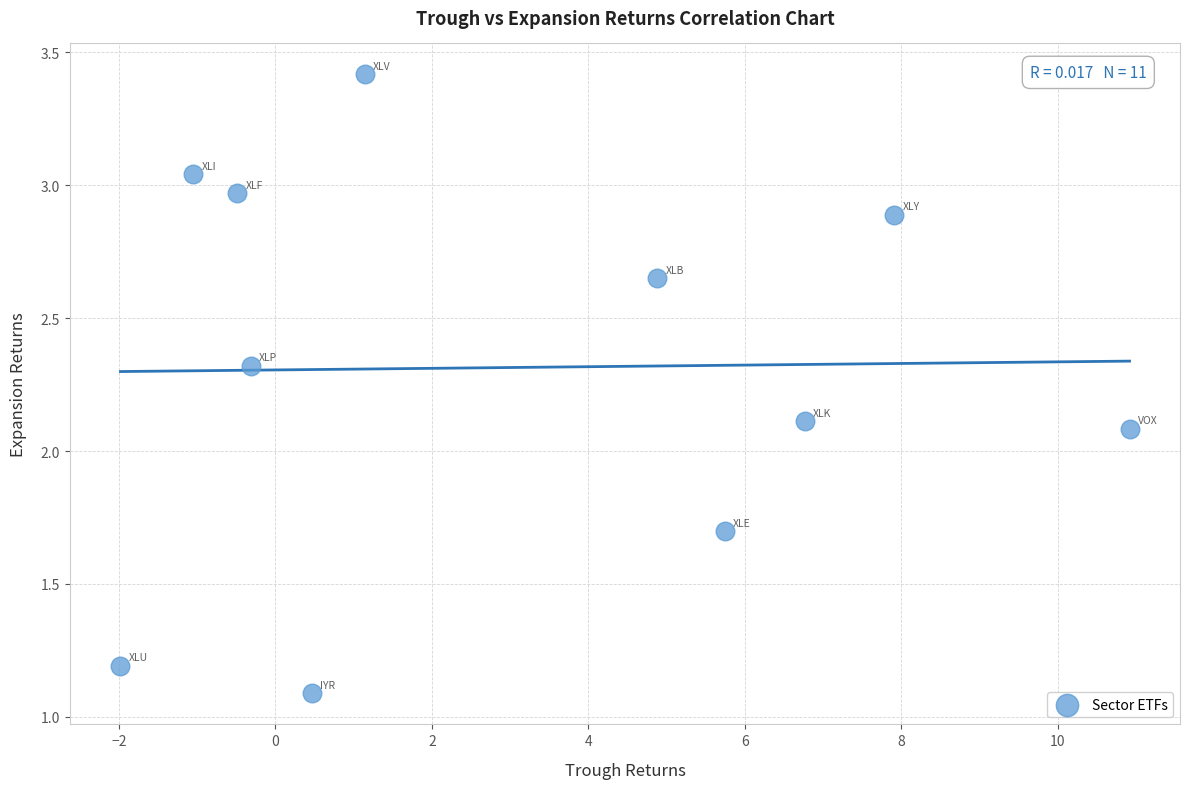

What Y value in the scatter plot is closest to 2?

2.1